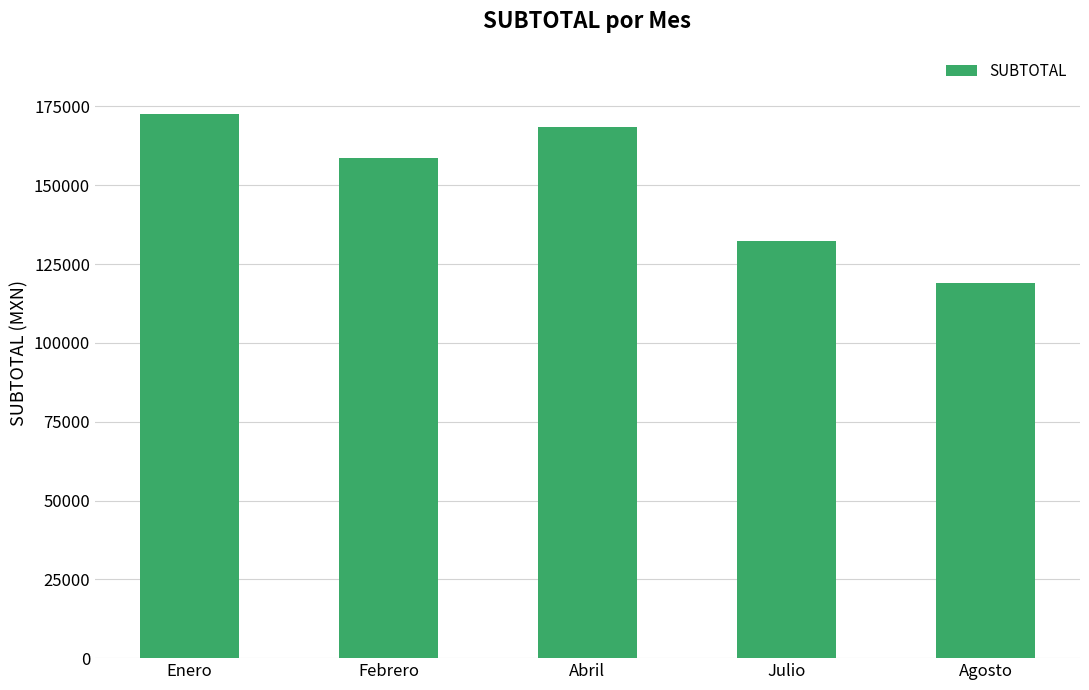

What position from the right is Febrero?

4